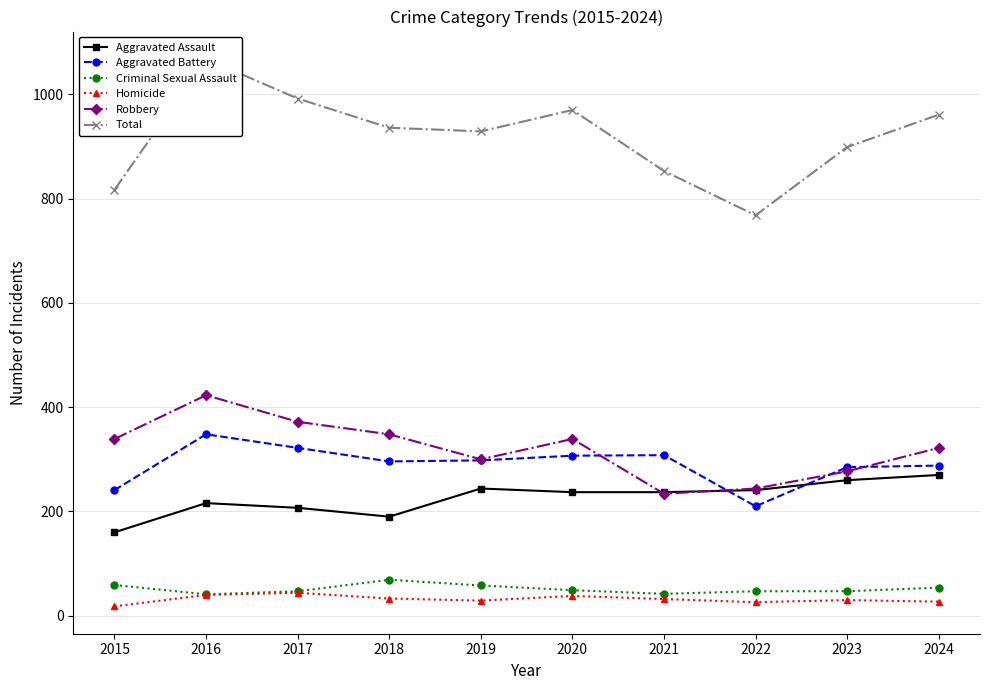

What value does the Aggravated Battery series have at 2018?

296